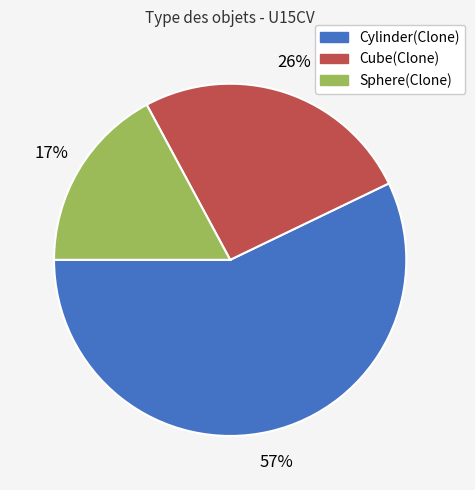

What is the largest slice in the pie chart?

Cylinder(Clone)